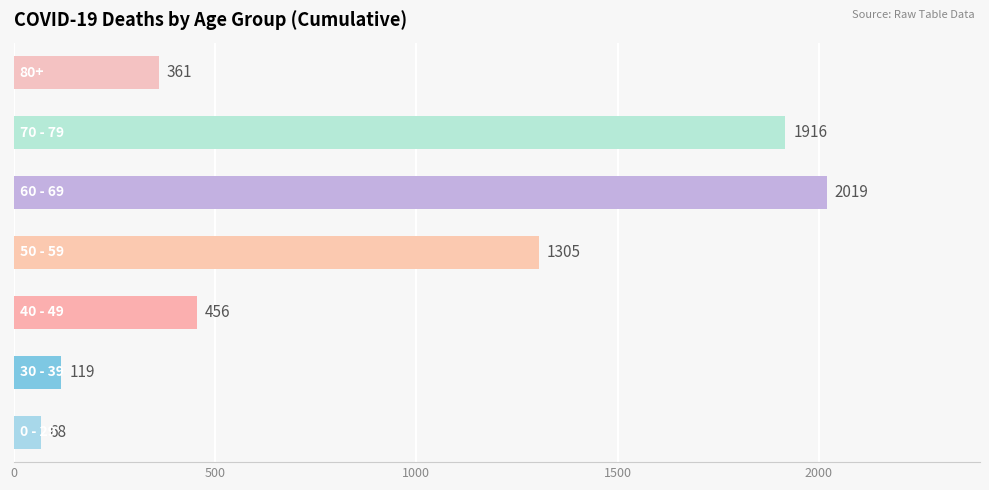

What is the smallest value displayed?

68